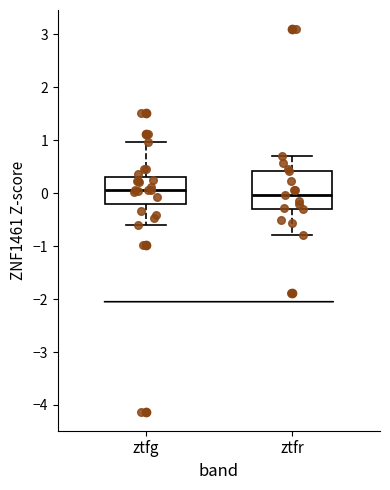

Which box is the tallest, from its lower edge to its upper edge?

ztfr